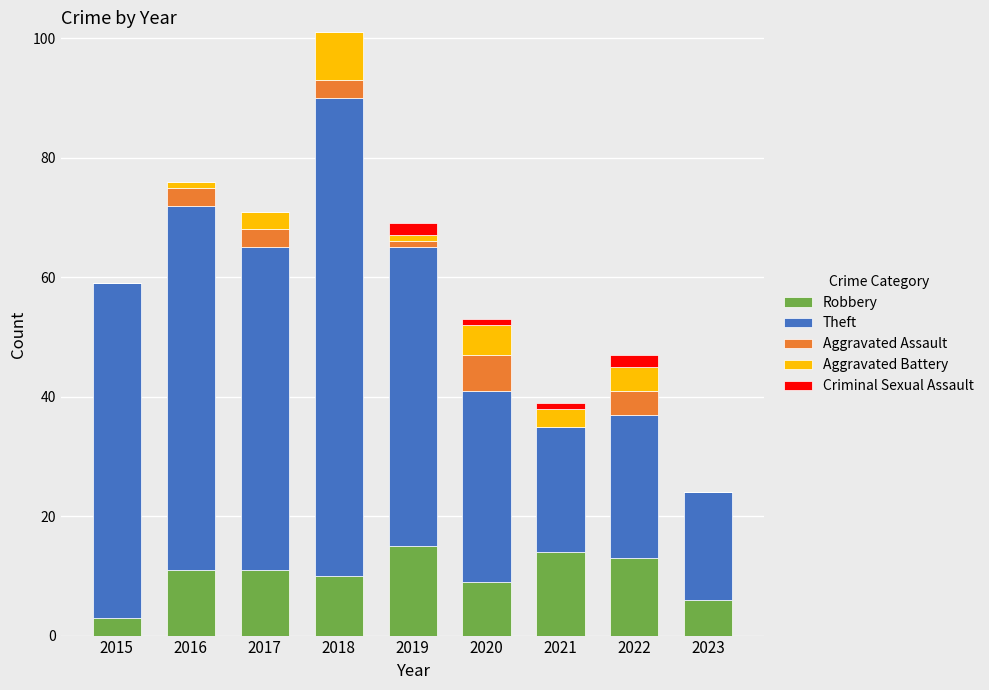

At which category is the sum across all series the highest?

2018